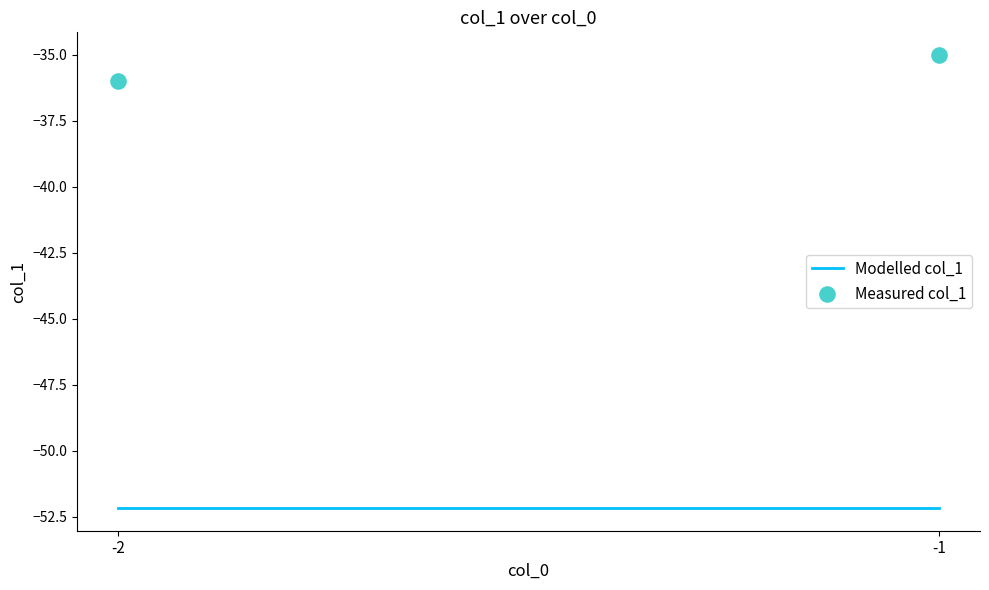

How many data points are displayed?

2